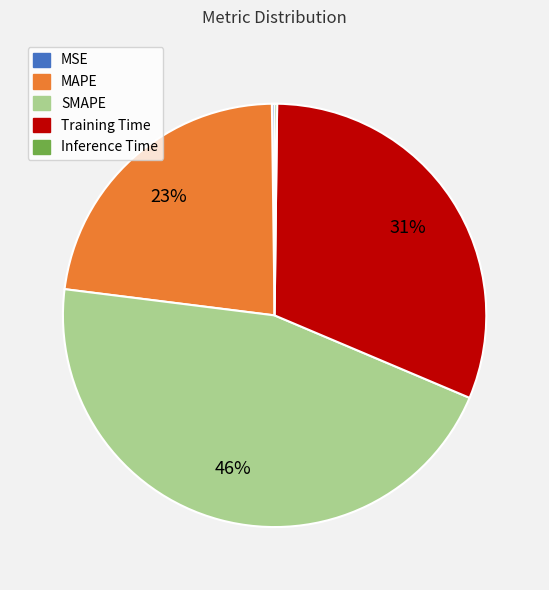

Which category has the biggest portion of the pie?

SMAPE